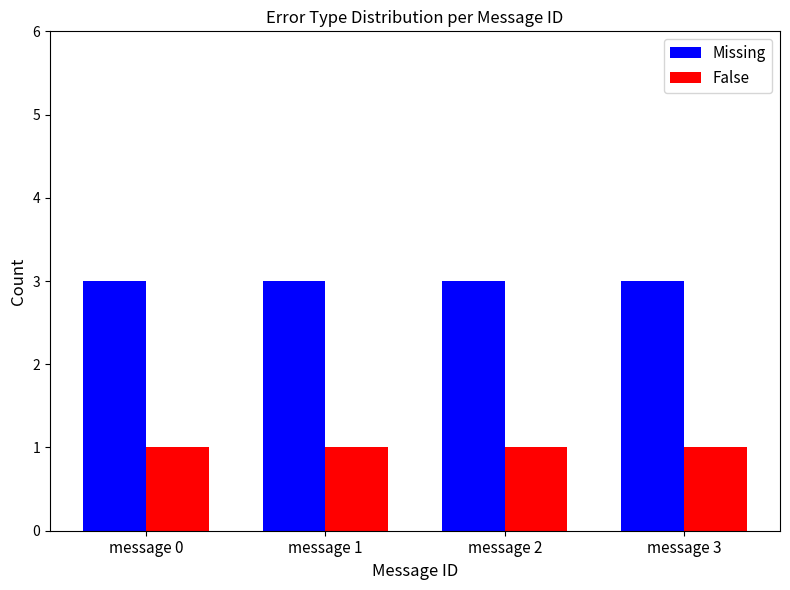

What are all the series names shown in the legend?

Missing, False